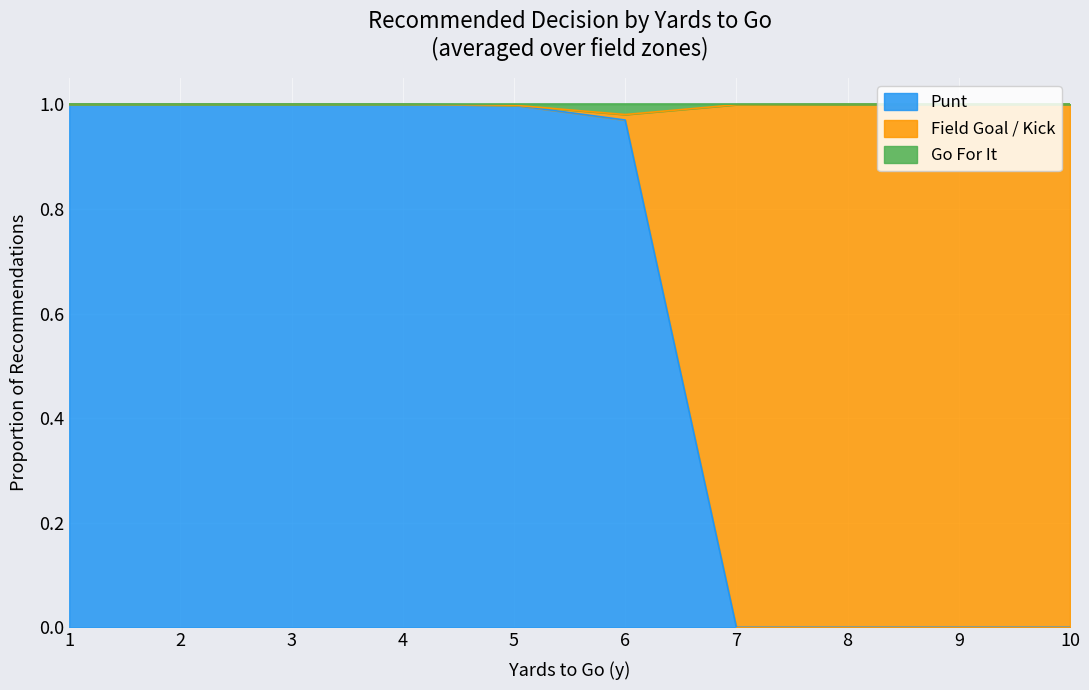

The Punt series shows 0.0 at 7. True or false?

True